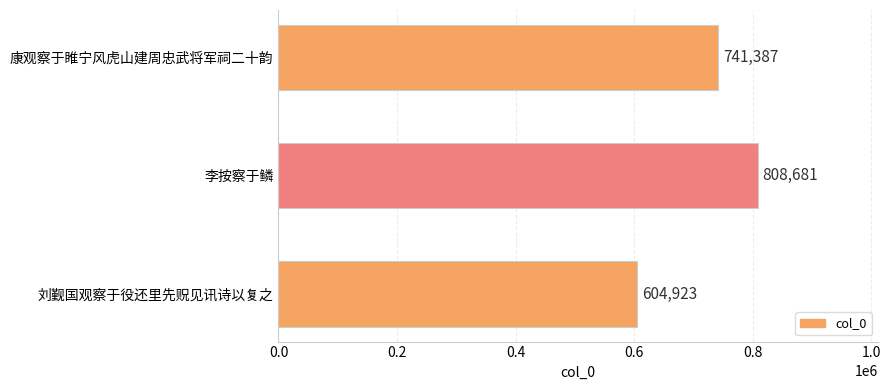

Reading bottom to top, what are all the values shown in this chart?

刘觐国观察于役还里先贶见讯诗以复之=604923	李按察于鳞=808681	康观察于睢宁风虎山建周忠武将军祠二十韵=741387